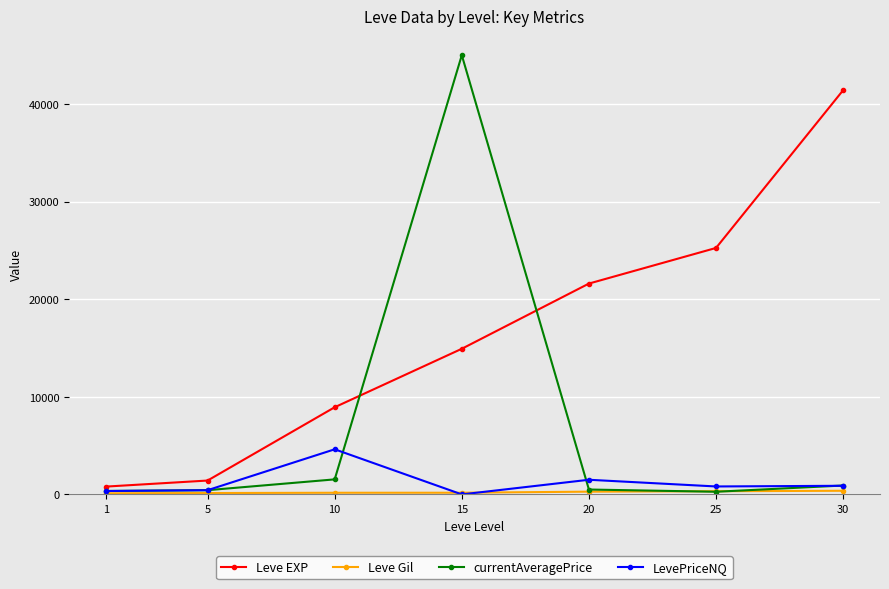

Which series has the largest range (max minus min)?

currentAveragePrice